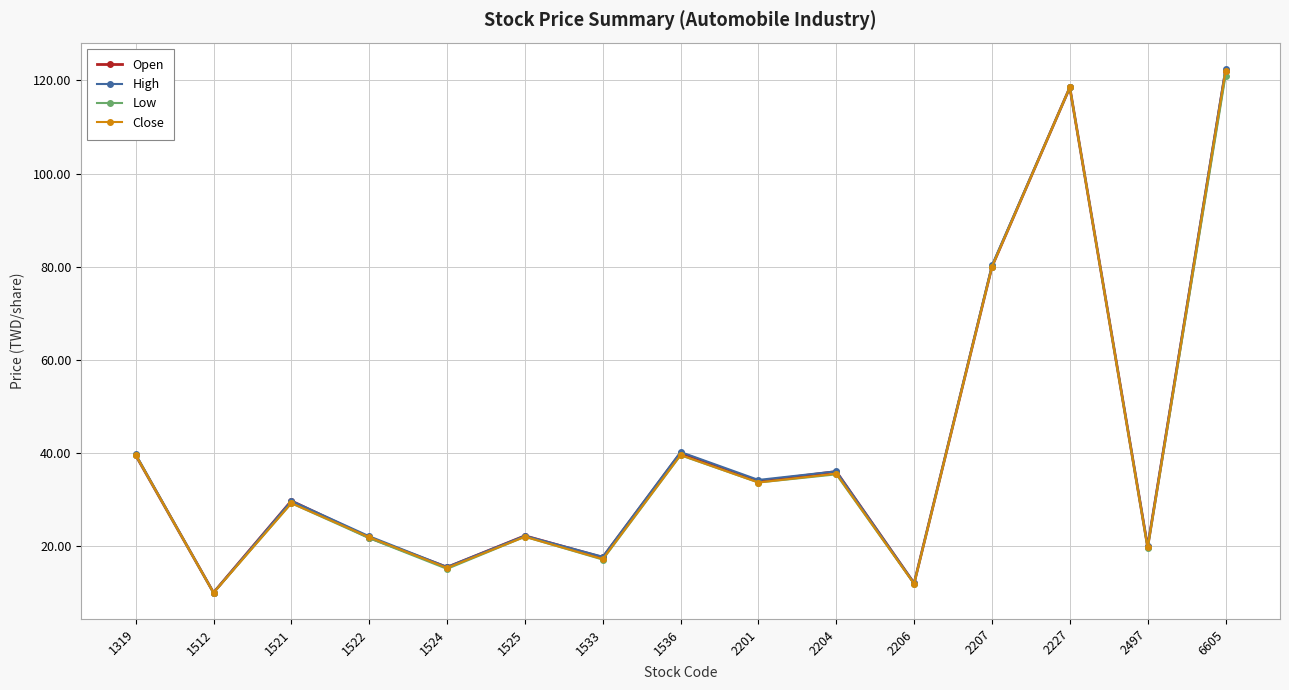

What is the highest value of the Open series?

122.0